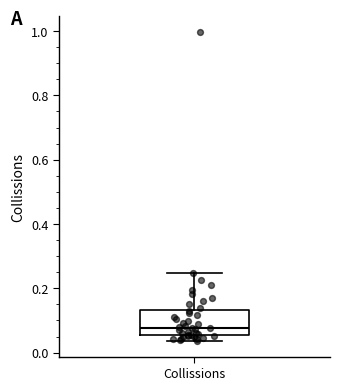

Read this box plot against the y-axis: the position of the median line, the range covered by the box, and the ends of both whiskers. The values are not printed on the chart, so give them approximately, as read against the axis.

median 0.08, box 0.06 to 0.14, whiskers 0.04 to 0.24